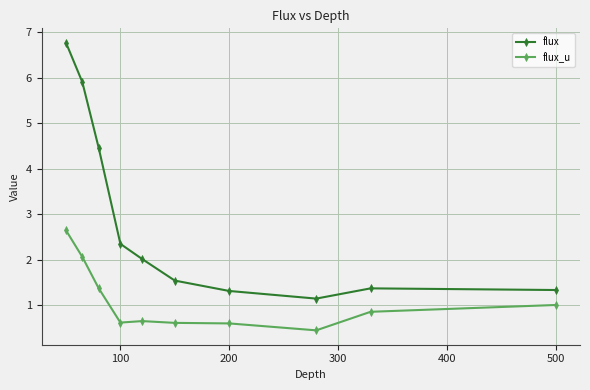

True or false: flux_u and flux cross at least once.

False